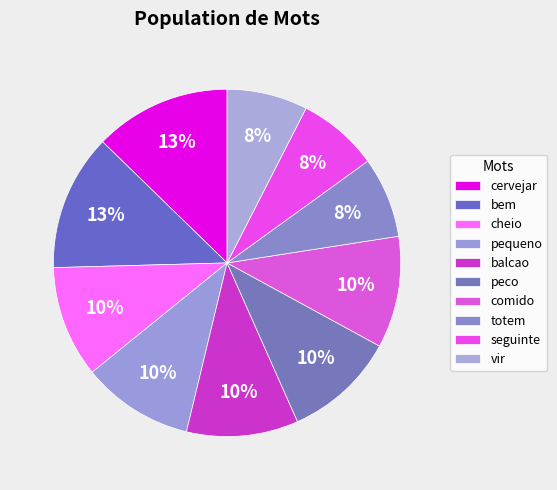

Count the number of slices in the pie.

10